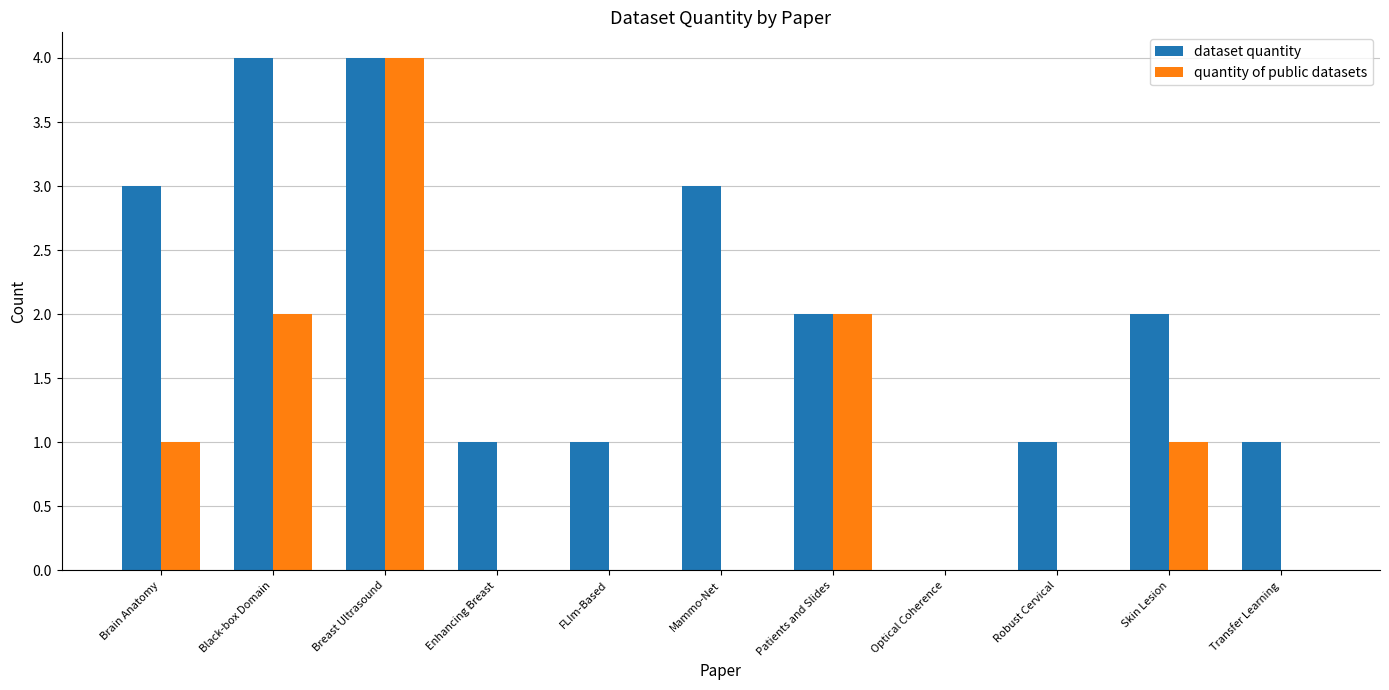

The quantity of public datasets series shows 3 at Optical Coherence. True or false?

False